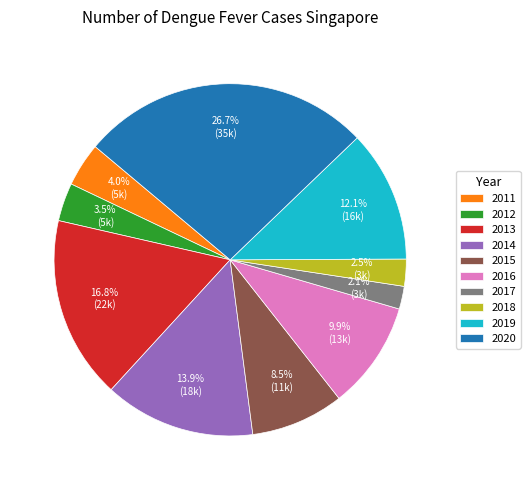

What percentage is NOT represented by 2018?

97.5%